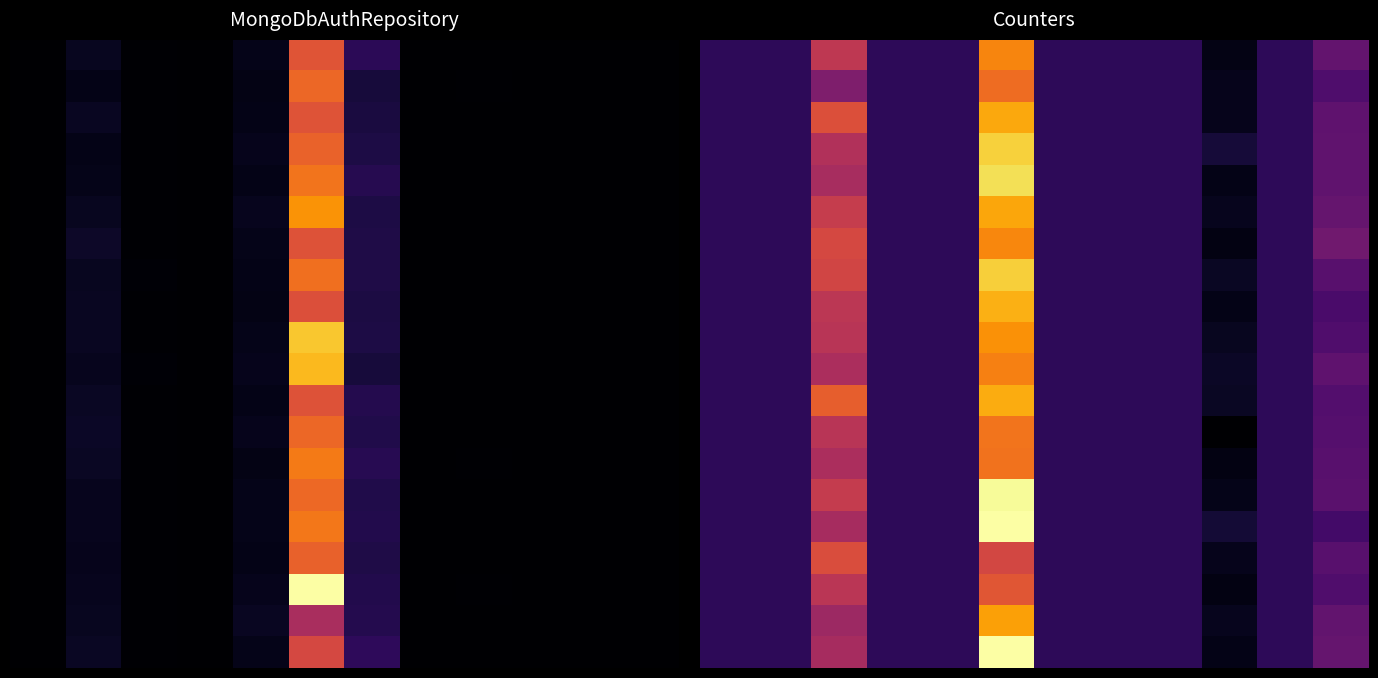

At which category is the sum across all series the highest?

5